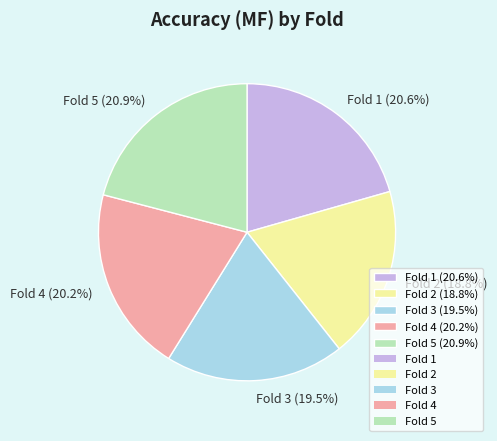

How many slices are in this pie chart?

5